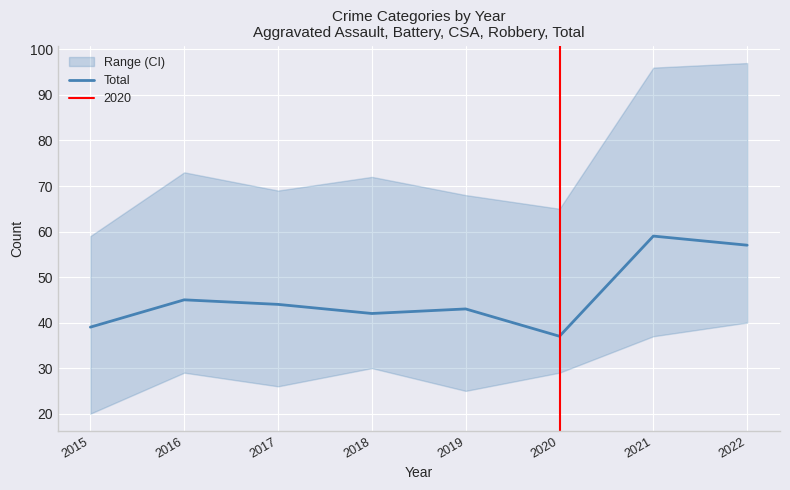

Which label corresponds to the largest value in the chart?

2021